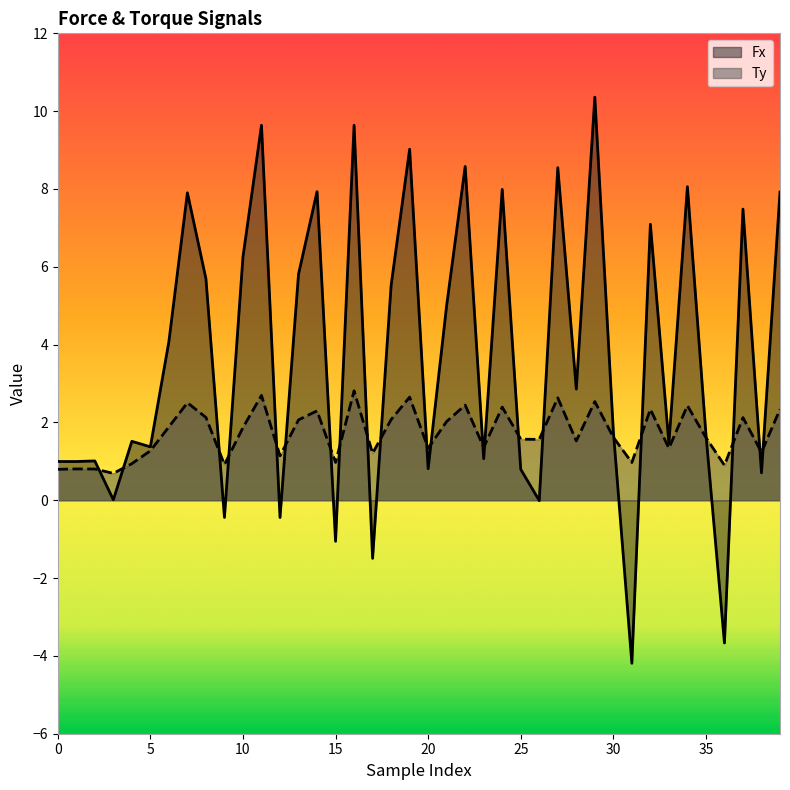

The value of Fx at 5 is 2.2. True or false?

False